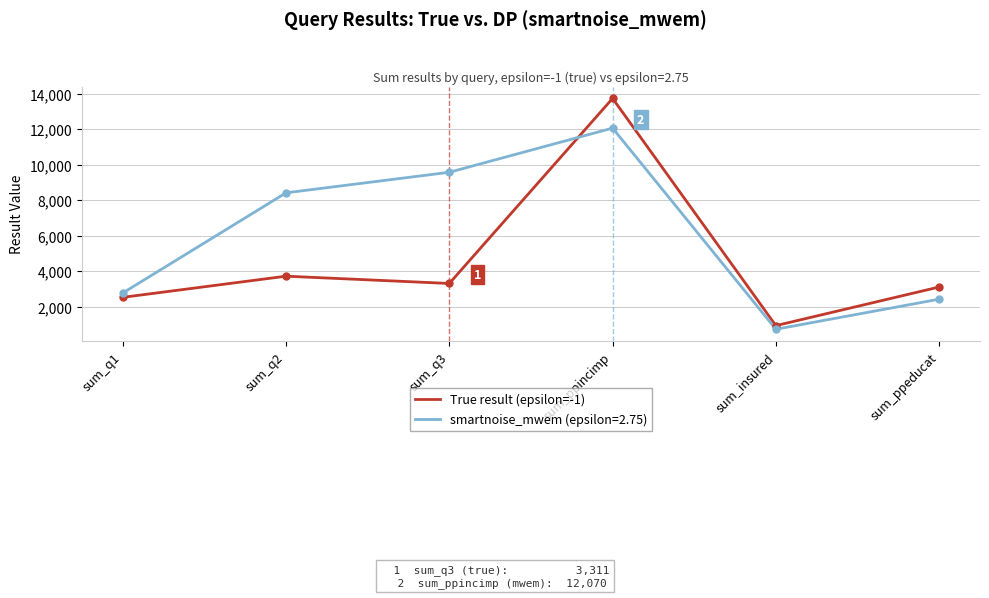

List the labels in order of smartnoise_mwem (epsilon=2.75) value, smallest first.

sum_insured, sum_ppeducat, sum_q1, sum_q2, sum_q3, sum_ppincimp